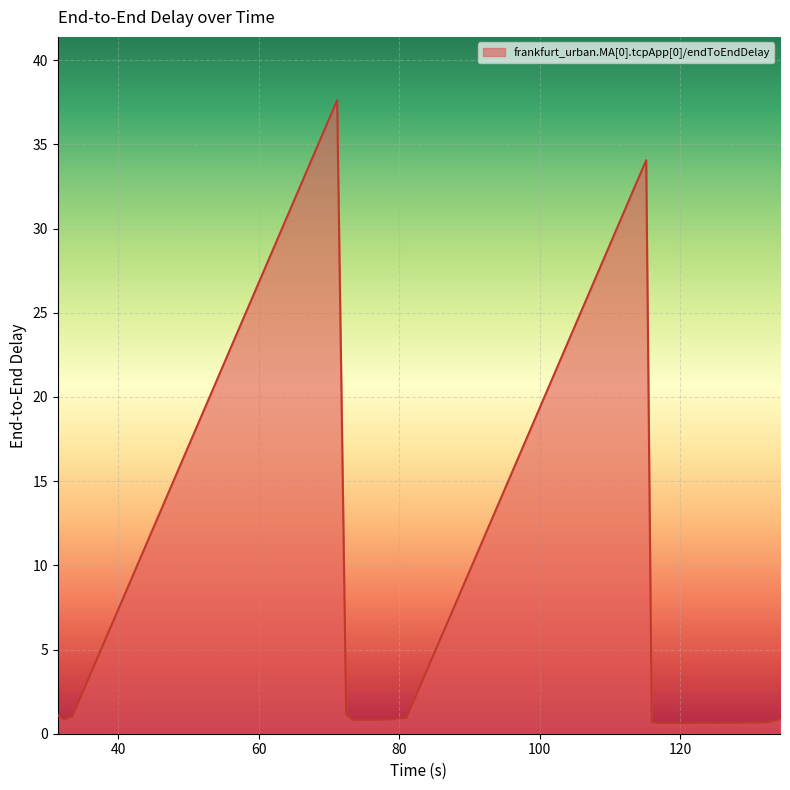

What is the difference between the maximum and minimum values?

37.0